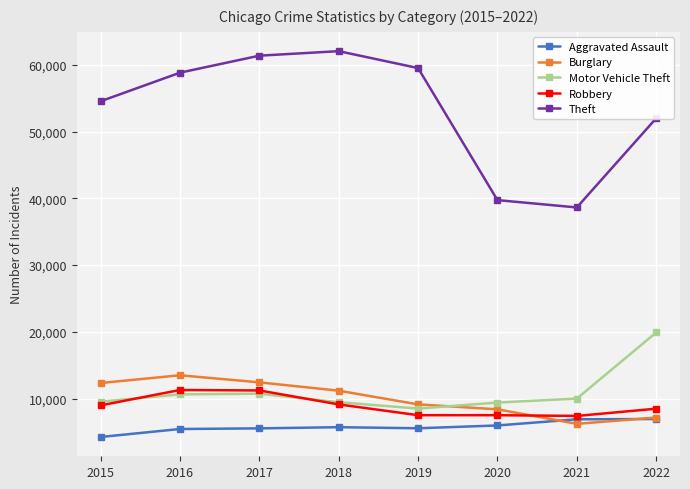

What is the difference between the Theft values at 2020 and 2016?

19073